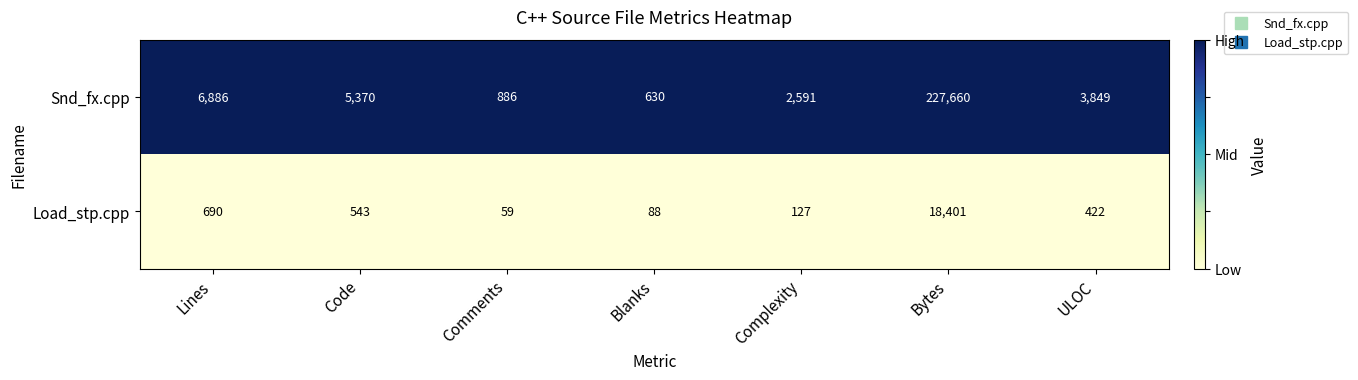

Which series has the largest range (max minus min)?

Snd_fx.cpp